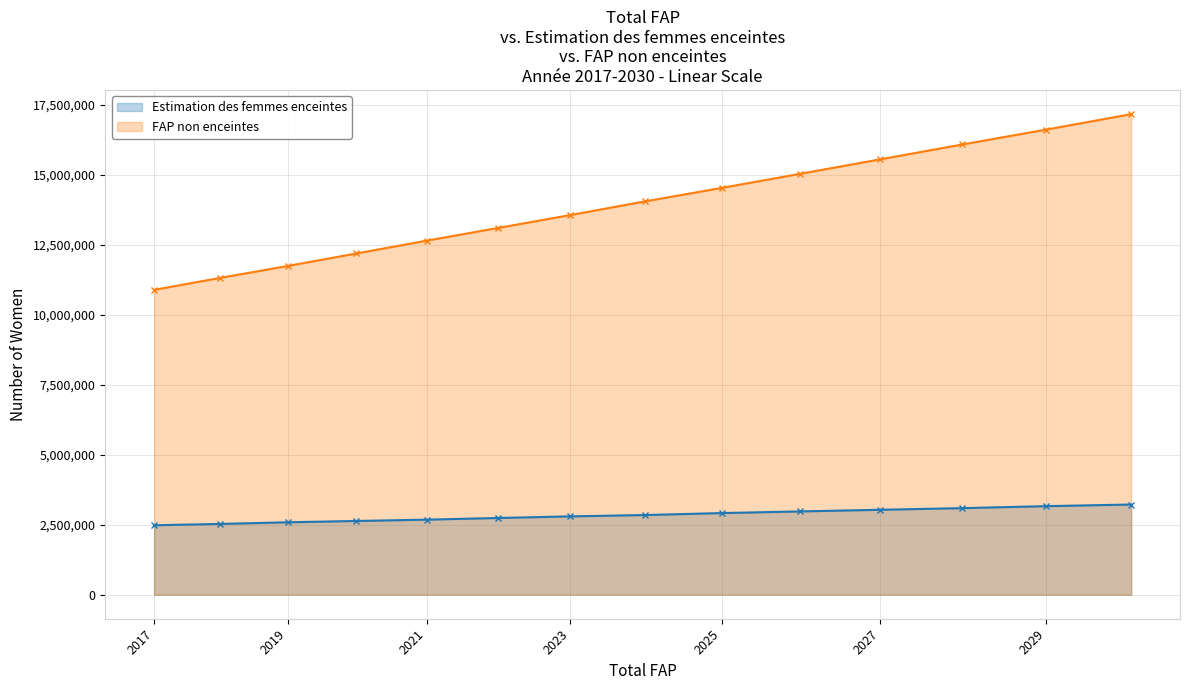

Is it true that Estimation des femmes enceintes equals 893771.3 at 2023?

False